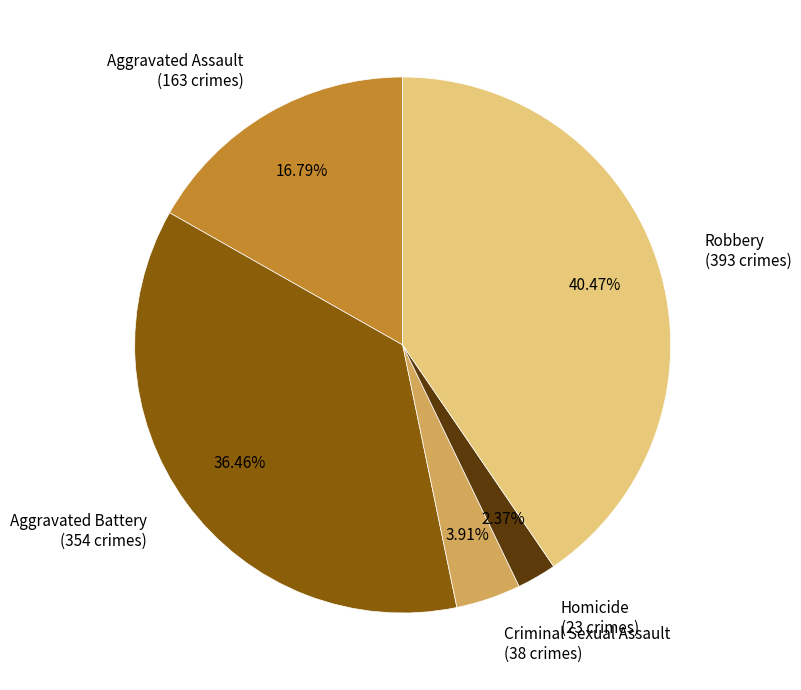

How many slices are in this pie chart?

5